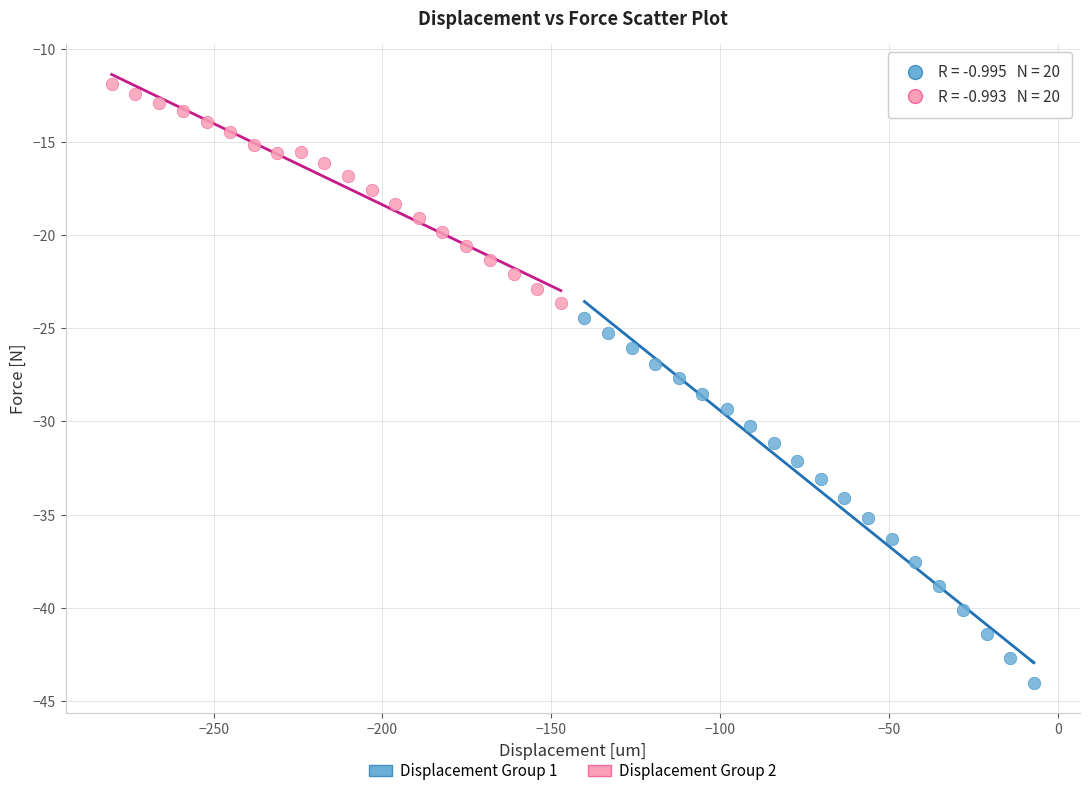

Which series reaches the minimum Y coordinate?

Displacement Group 1